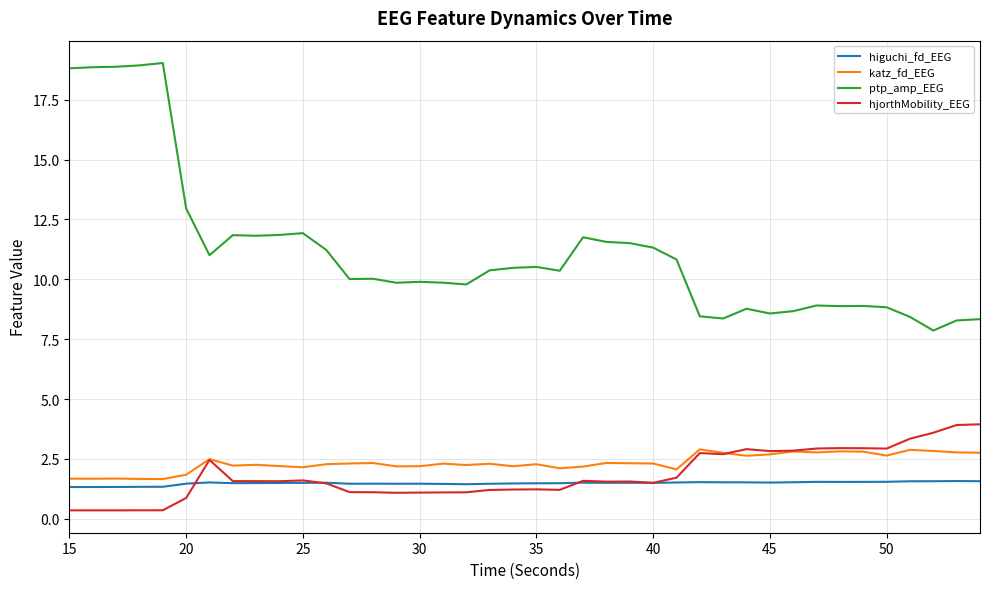

Which series has the widest spread of values?

ptp_amp_EEG